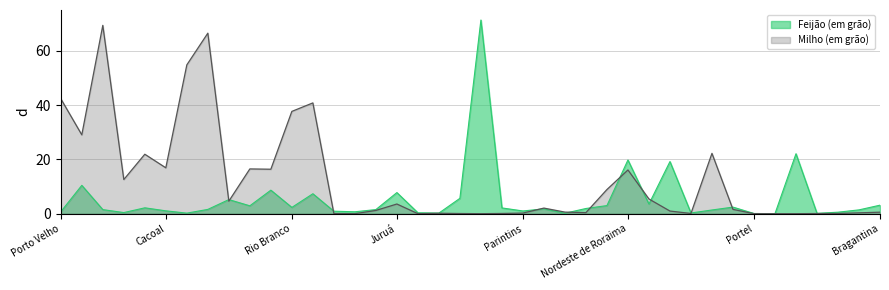

Where is Feijão (em grão) nearest to the value 9?

Rio Preto da Eva